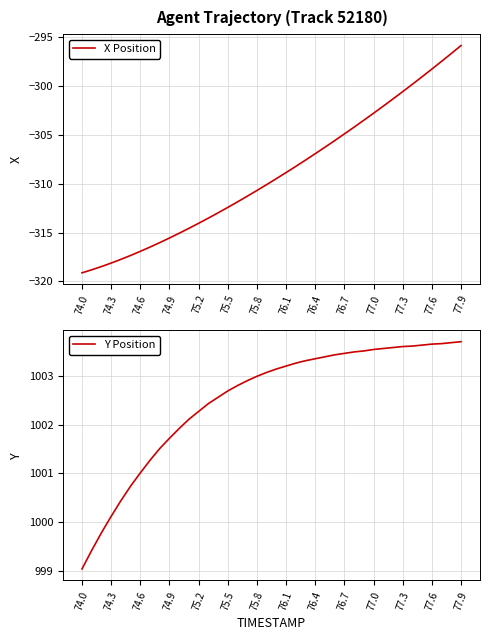

Reading left to right, what are all the values shown in this chart?

X Position: -319.1	-318.8	-318.5	-318.1	-317.7	-317.3	-316.9	-316.5	-316.0	-315.6	-315.1	-314.6	-314.1	-313.5	-313.0	-312.4	-311.9	-311.3	-310.7	-310.1	-309.5	-308.9	-308.2	-307.6	-306.9	-306.3	-305.6	-304.9	-304.2	-303.5	-302.8	-302.1	-301.3	-300.6	-299.8	-299.1	-298.3	-297.5	-296.7	-295.9
Y Position: 999.0	999.4	999.8	1000.1	1000.4	1000.7	1001.0	1001.3	1001.5	1001.7	1001.9	1002.1	1002.3	1002.4	1002.6	1002.7	1002.8	1002.9	1003.0	1003.1	1003.1	1003.2	1003.3	1003.3	1003.4	1003.4	1003.4	1003.5	1003.5	1003.5	1003.5	1003.6	1003.6	1003.6	1003.6	1003.6	1003.6	1003.7	1003.7	1003.7